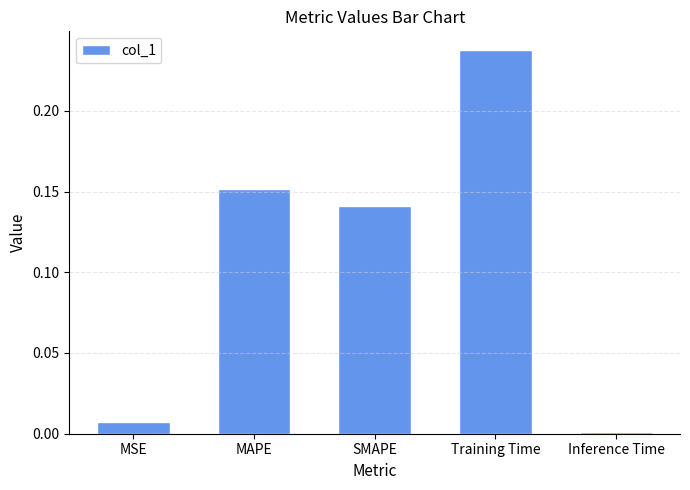

What is the label of the 5th bar from the right?

MSE